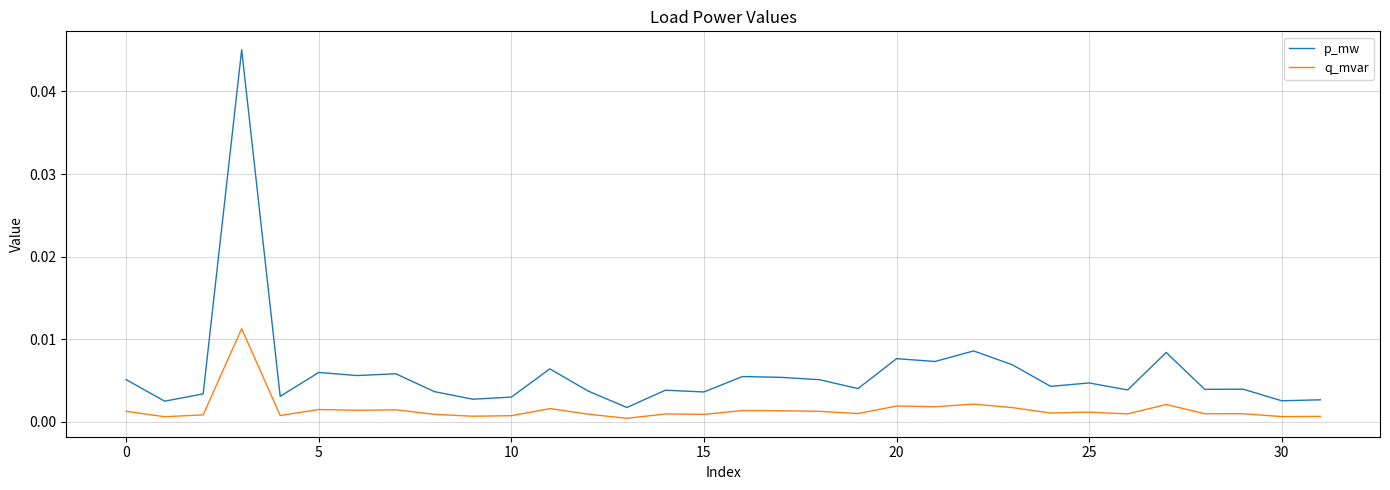

What is the sum of all p_mw values?

0.2